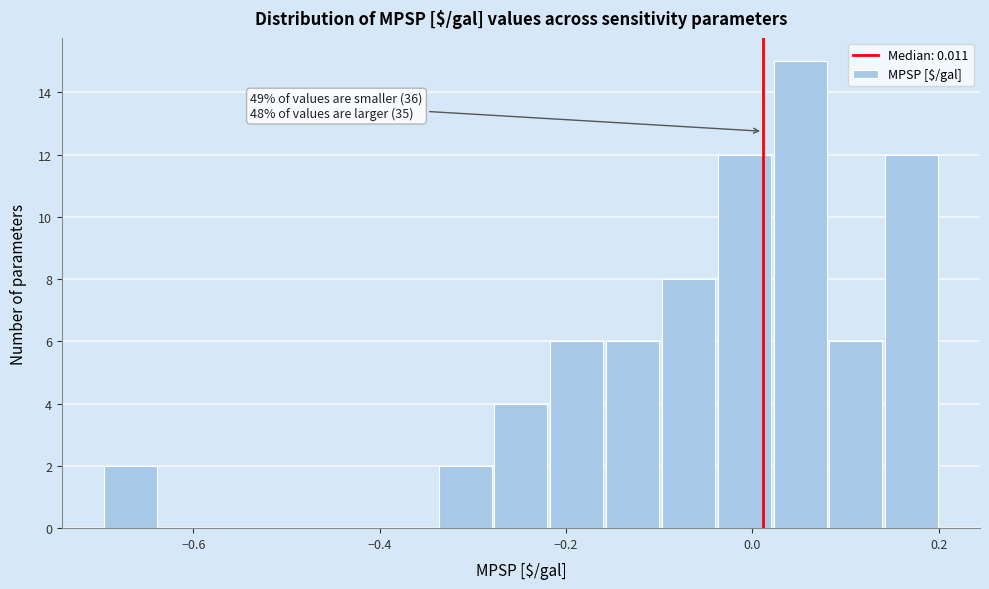

Around what value on the x-axis is the tallest bar? Give the approximate position of its centre, as read against the axis.

0.06